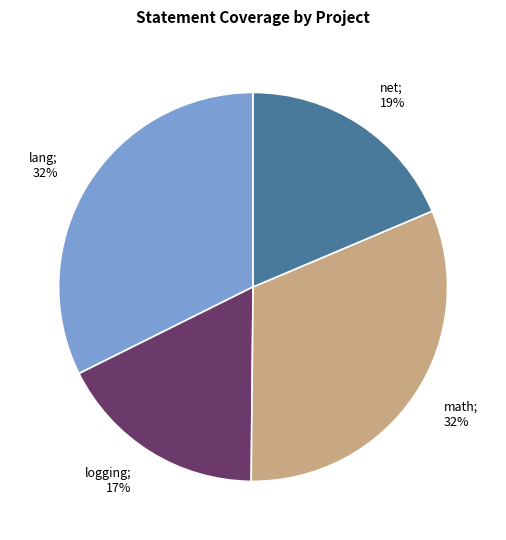

To the nearest percent, what is the difference between the largest and smallest slice percentages?

15%